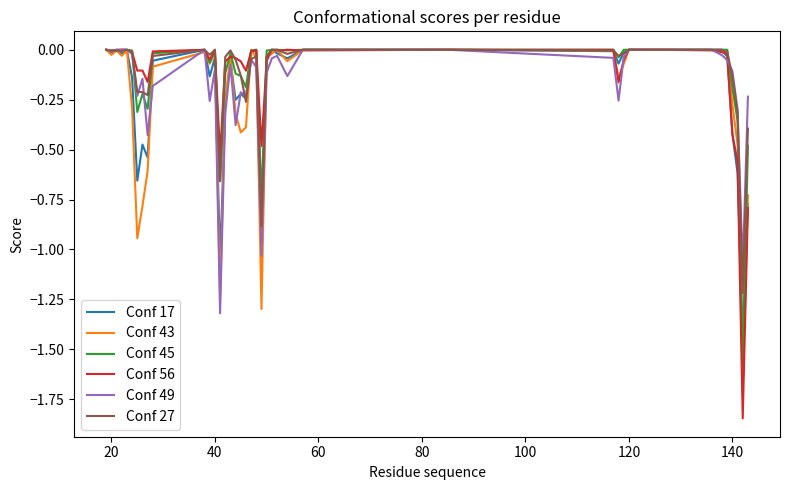

Where do Conf 27 and Conf 17 first cross each other?

20 and 40